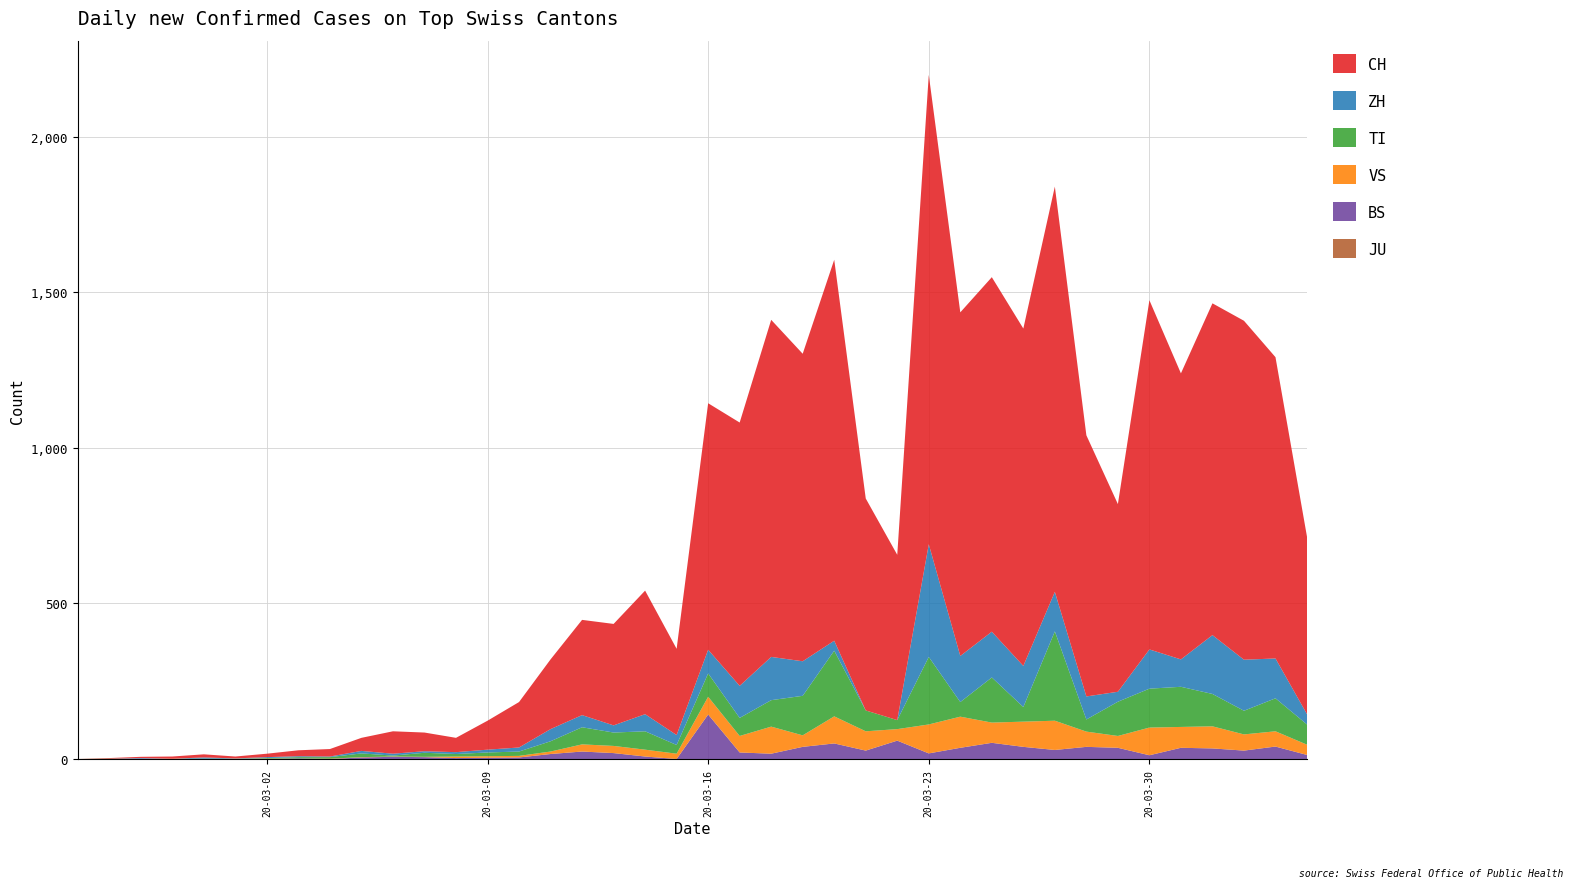

At which category is the sum across all series the highest?

20-03-23